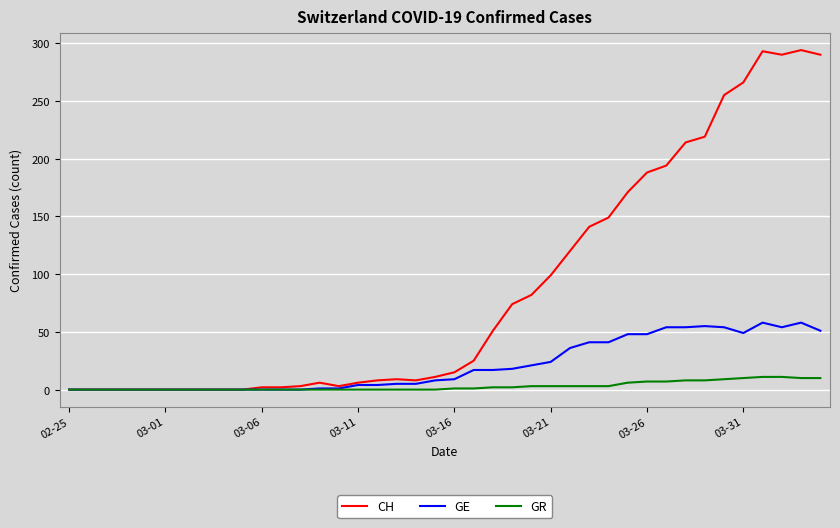

Which series has the largest range (max minus min)?

CH